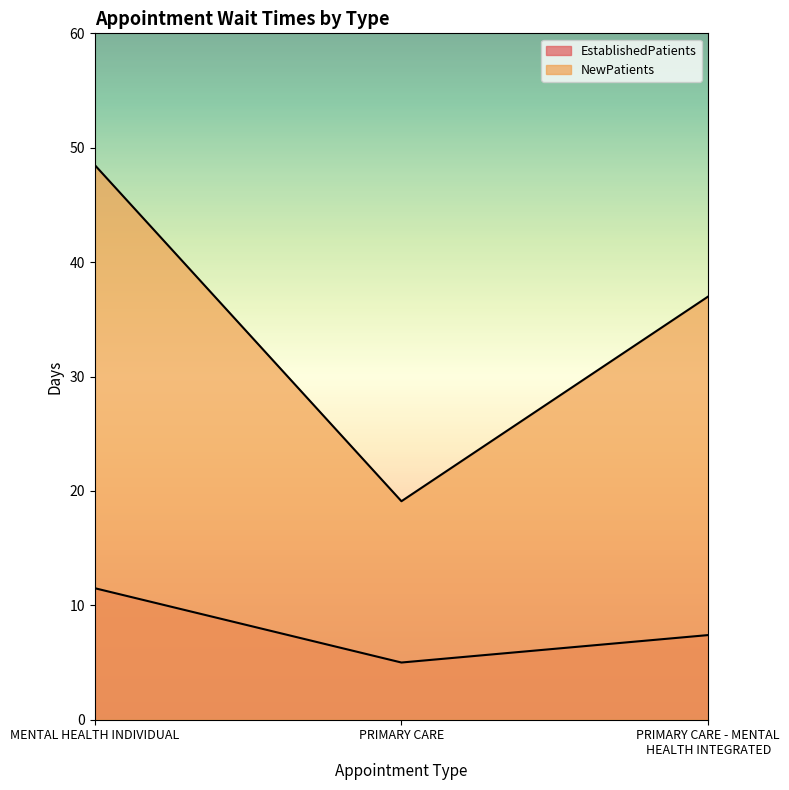

Is it true that EstablishedPatients equals 10.4 at PRIMARY CARE - MENTAL HEALTH INTEGRATED?

False